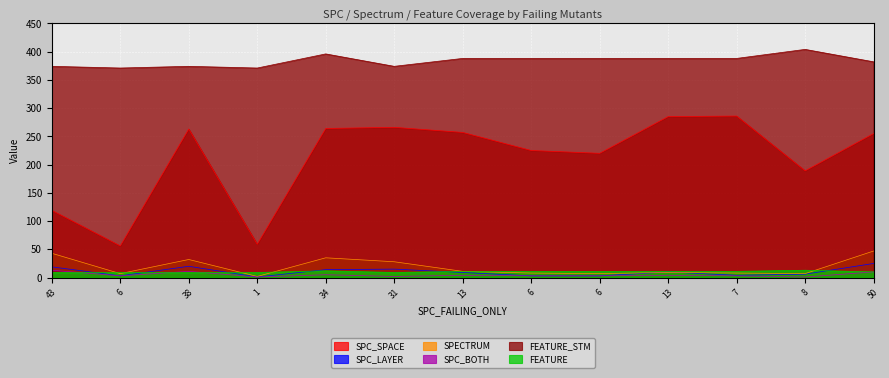

Reading right to left, extract all data points from this chart.

SPC_SPACE: 255	189	286	285	220	225	257	266	264	59	263	56	119
SPC_LAYER: 25	6	4	10	3	3	9	15	14	1	20	3	19
SPECTRUM: 47	7	8	9	7	8	11	28	35	2	32	7	43
SPC_BOTH: 10	1	3	4	3	3	4	2	5	1	11	3	13
FEATURE_STM: 382	404	388	388	388	388	388	374	396	371	374	371	374
FEATURE: 10	13	11	11	11	11	11	9	12	9	9	9	9